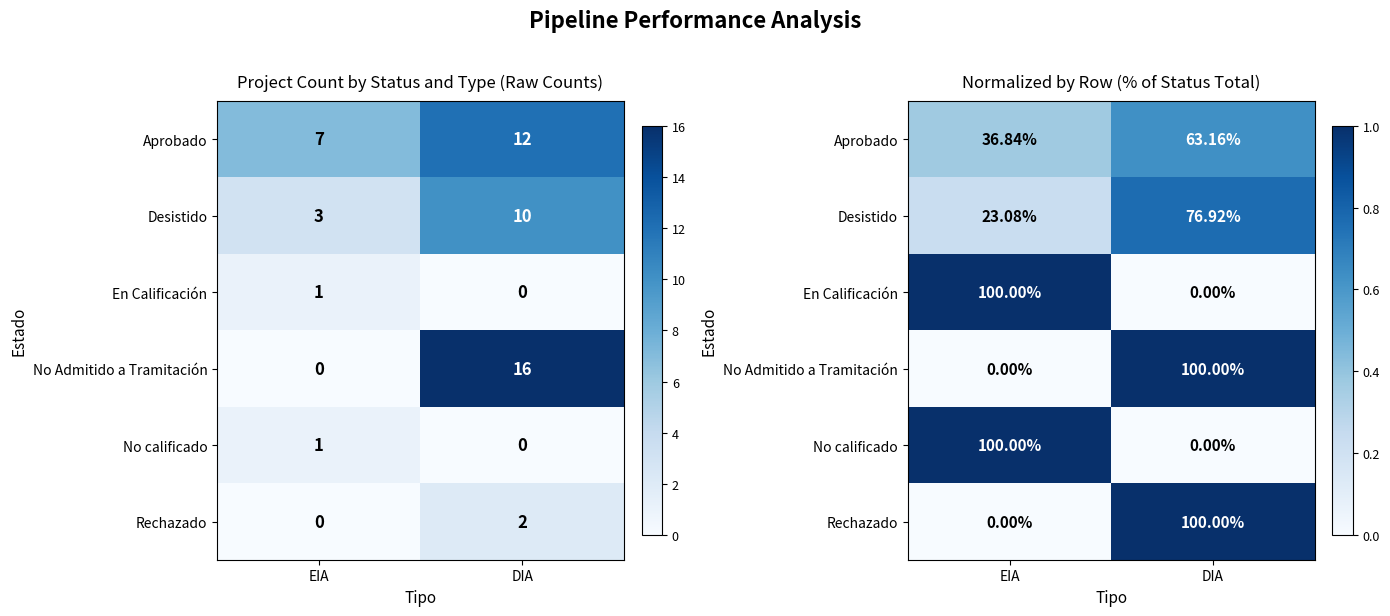

Is the value of Rechazado at EIA greater than the value of No Admitido a Tramitación at EIA?

No